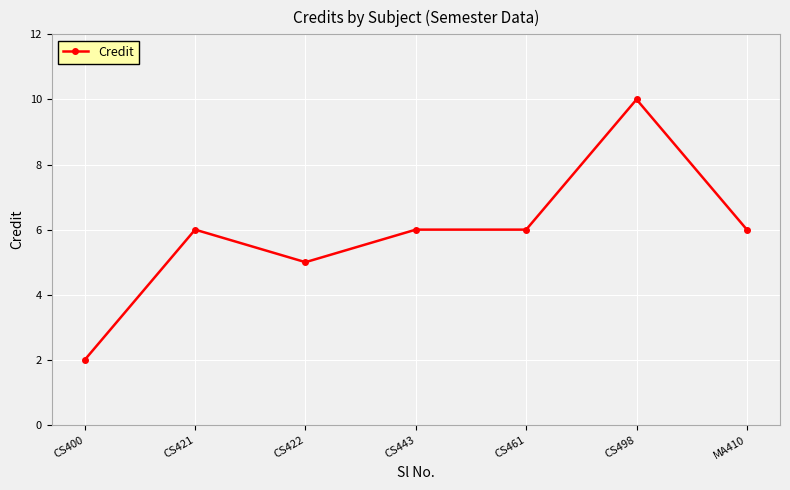

Which category has the lowest value across all series?

CS400